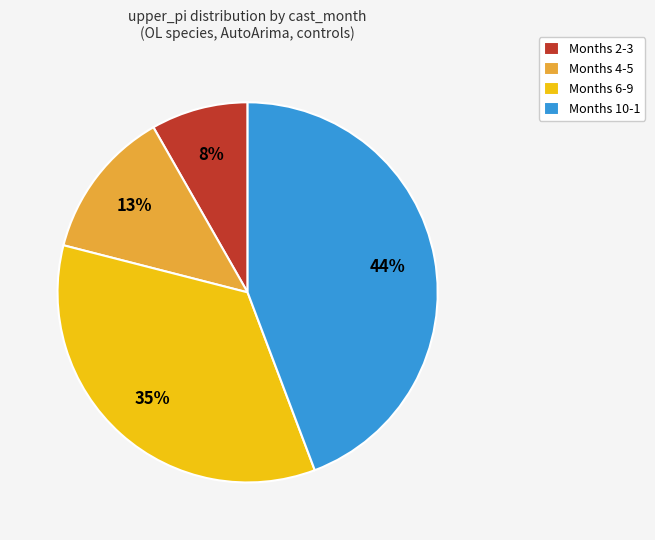

What is the ratio of the value at Months 10-1 to the value at Months 6-9?

1.3